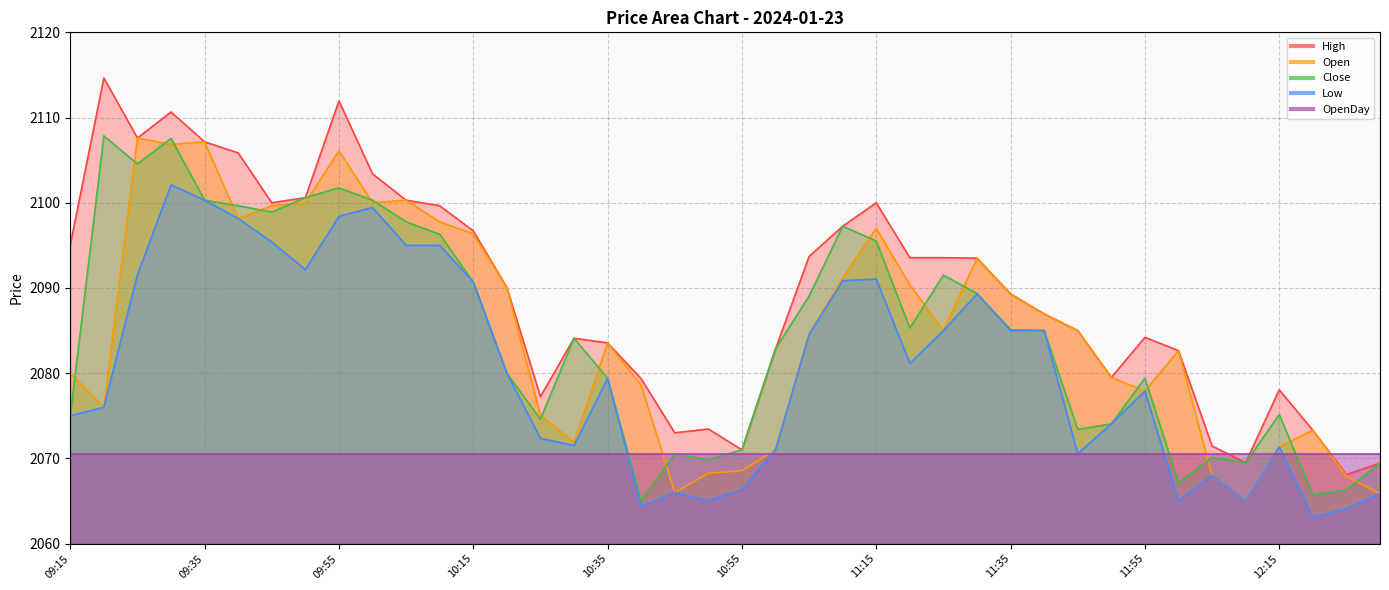

The Low series shows 2092.2 at 09:50. True or false?

True